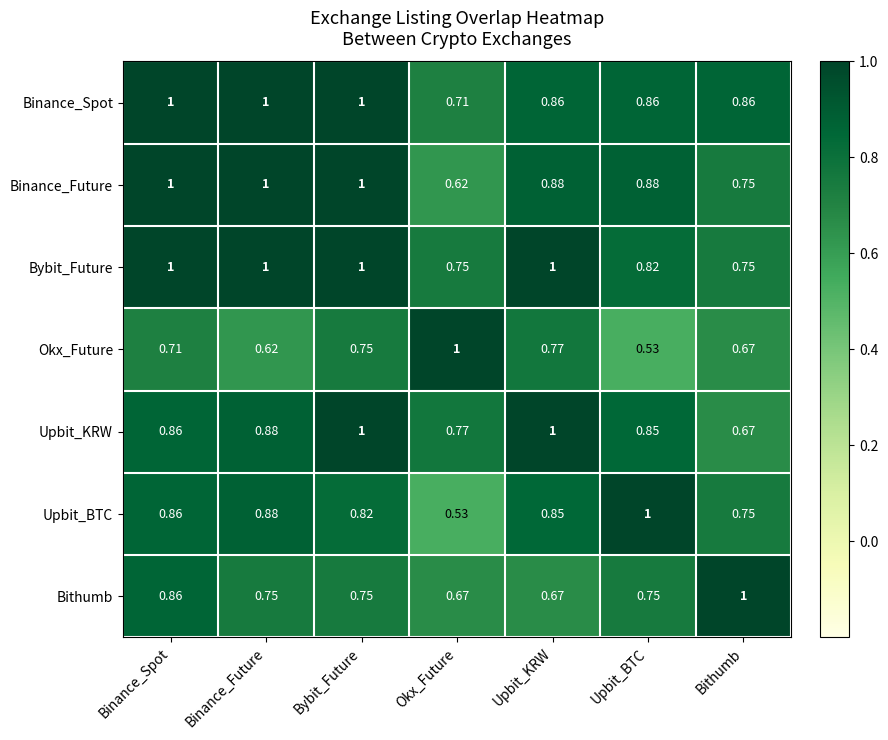

Which category has the lowest value in the Binance_Future series?

Okx_Future